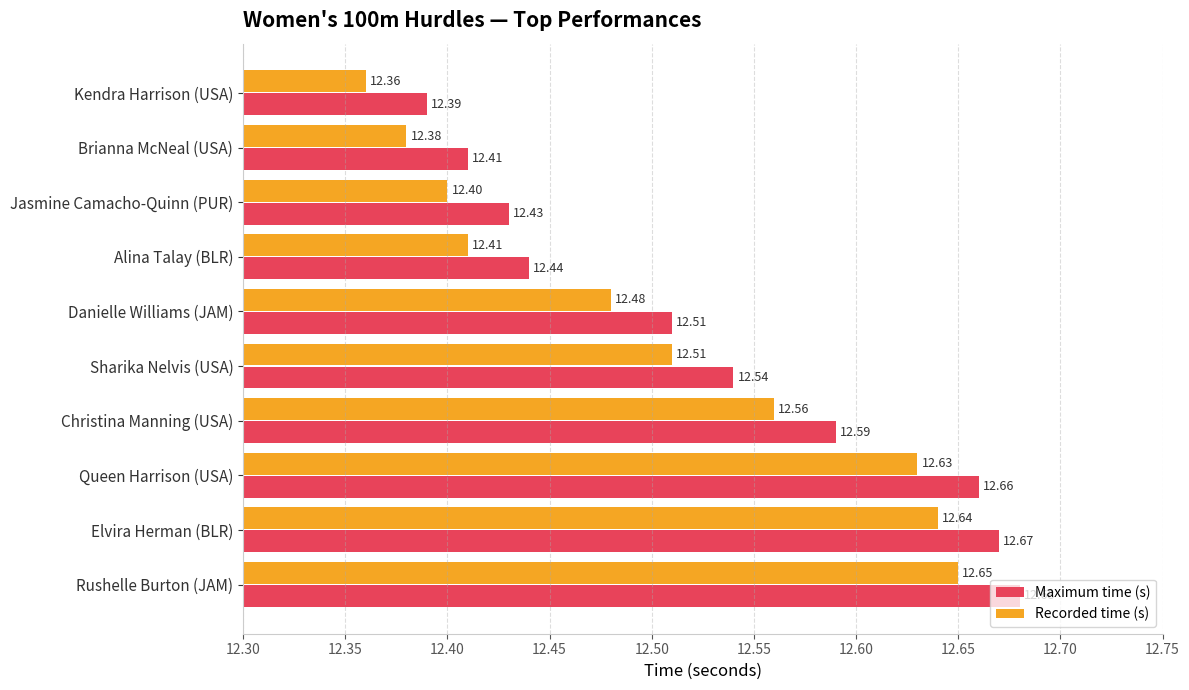

At which label does Recorded time (s) reach its peak?

Rushelle Burton (JAM)